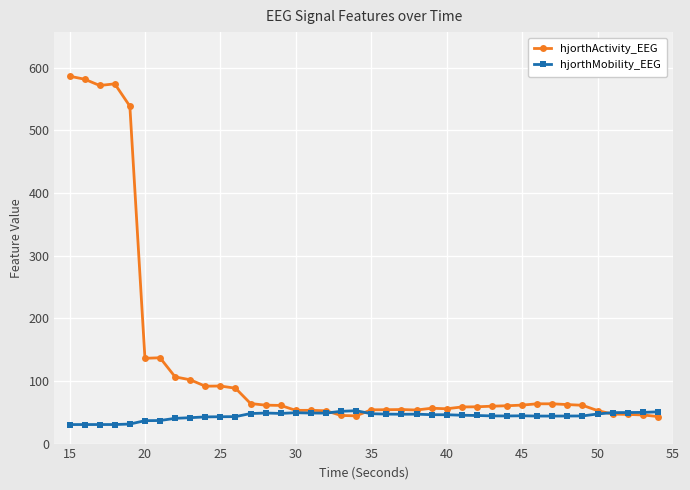

True or false: hjorthActivity_EEG has more than 1 interior local peaks.

True